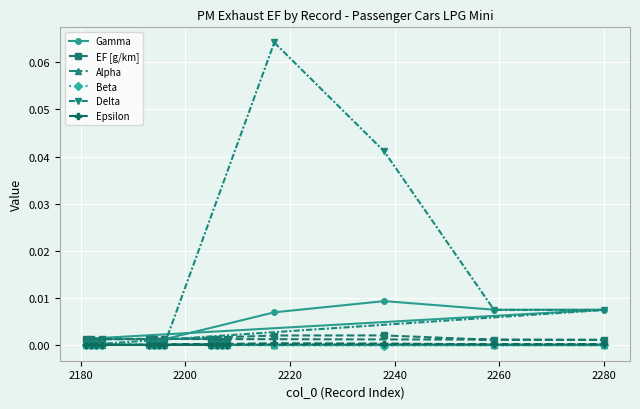

Which series has the largest total across all categories?

Delta